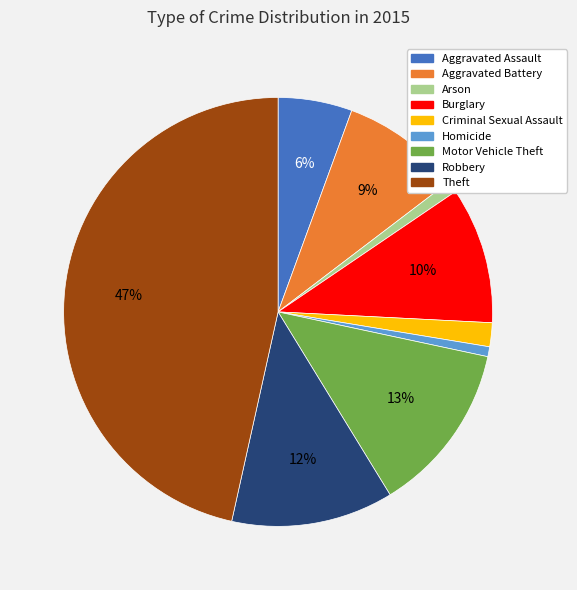

Between Arson and Aggravated Assault, which is larger?

Aggravated Assault